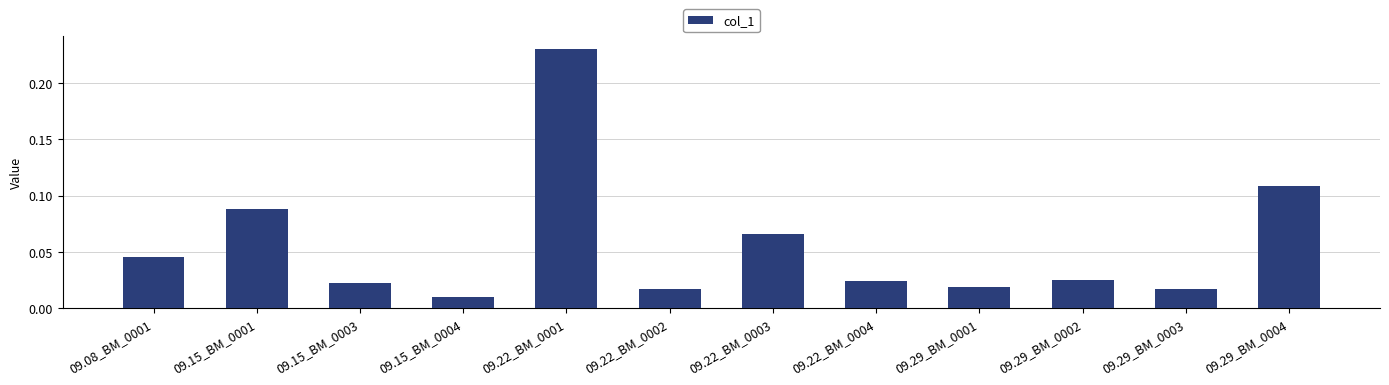

What is the label of the 11th bar from the right?

09.15_BM_0001